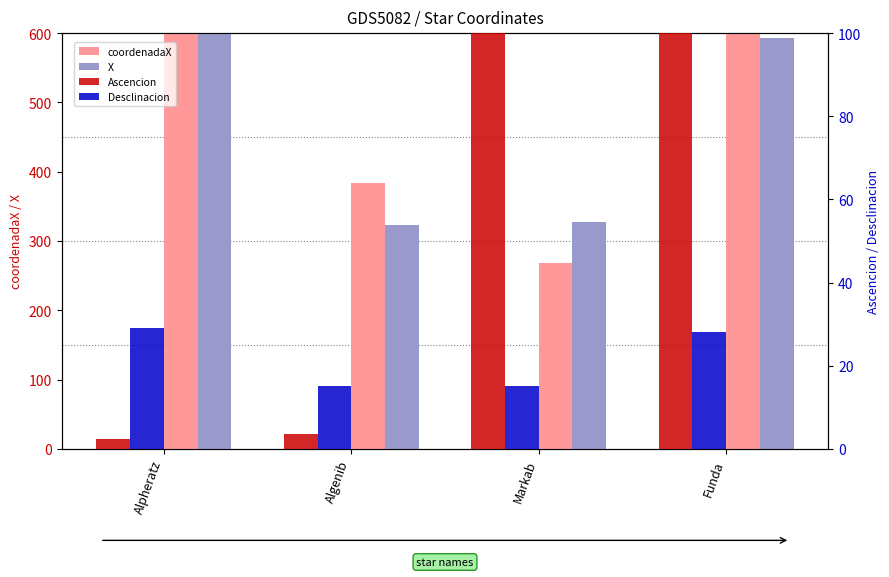

Reading left to right, extract all data points from this chart.

coordenadaX: 792.9	383.1	268.2	642.1
X: 613.0	323.0	327.0	593.0
Ascencion: 2.3	3.6	346.4	345.9
Desclinacion: 29.1	15.2	15.2	28.1